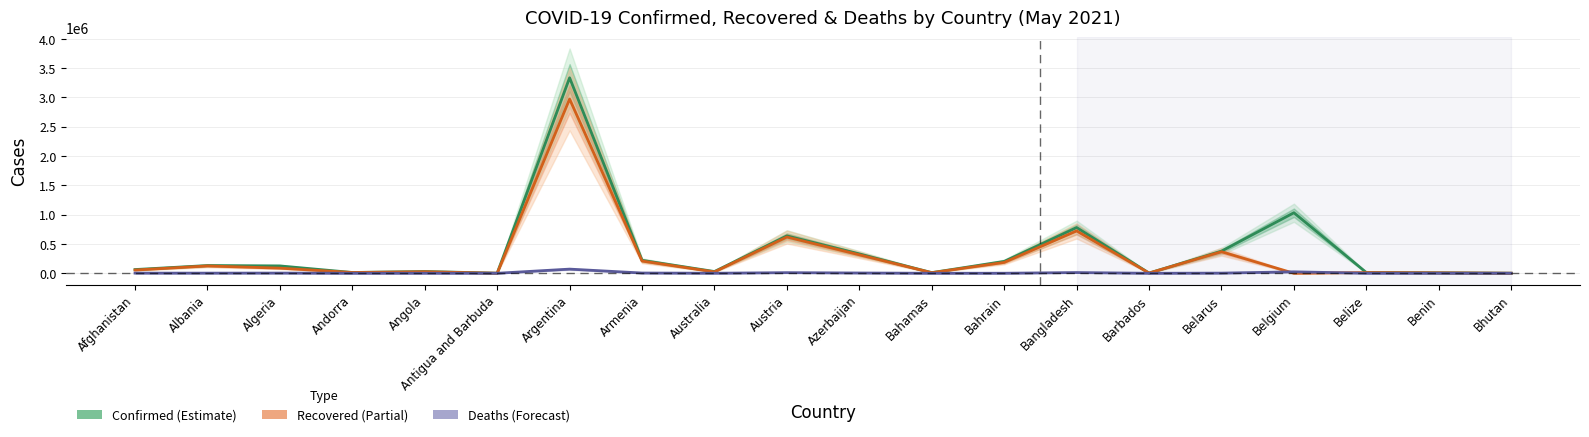

What is the label of the 13th point from the left?

Bahrain